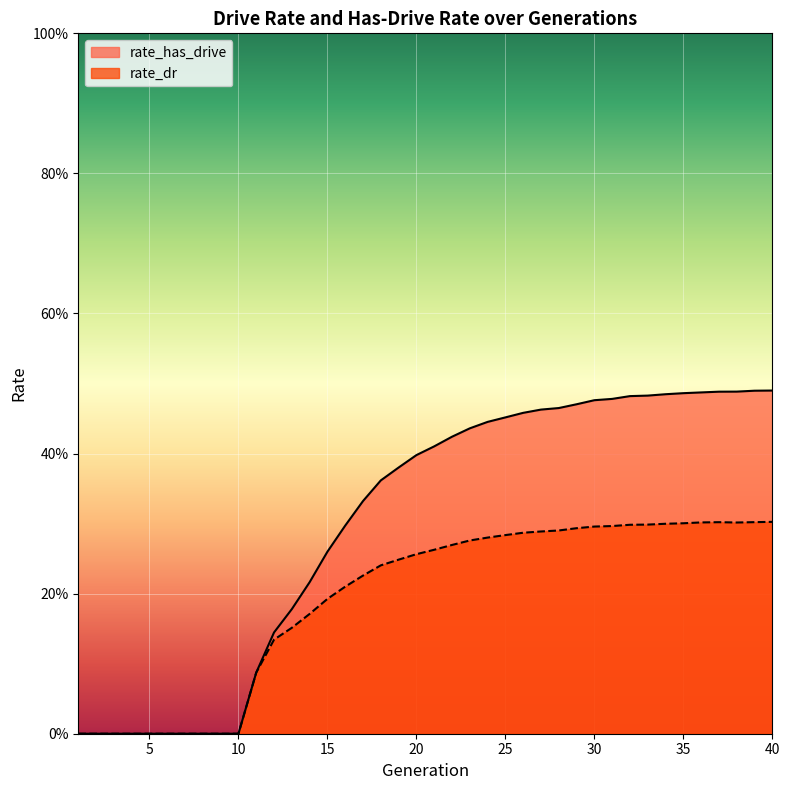

Rank the series at 18 from highest to lowest value.

rate_has_drive, rate_dr